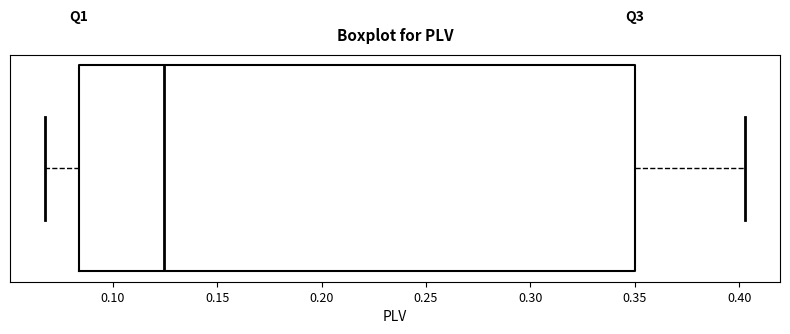

Transcribe this box plot: give where the median line is, the range the box spans, and where the two whiskers end, as read against the x-axis. The values are not printed on the chart, so give them approximately, as read against the axis.

median 0.125, box 0.085 to 0.350, whiskers 0.070 to 0.405